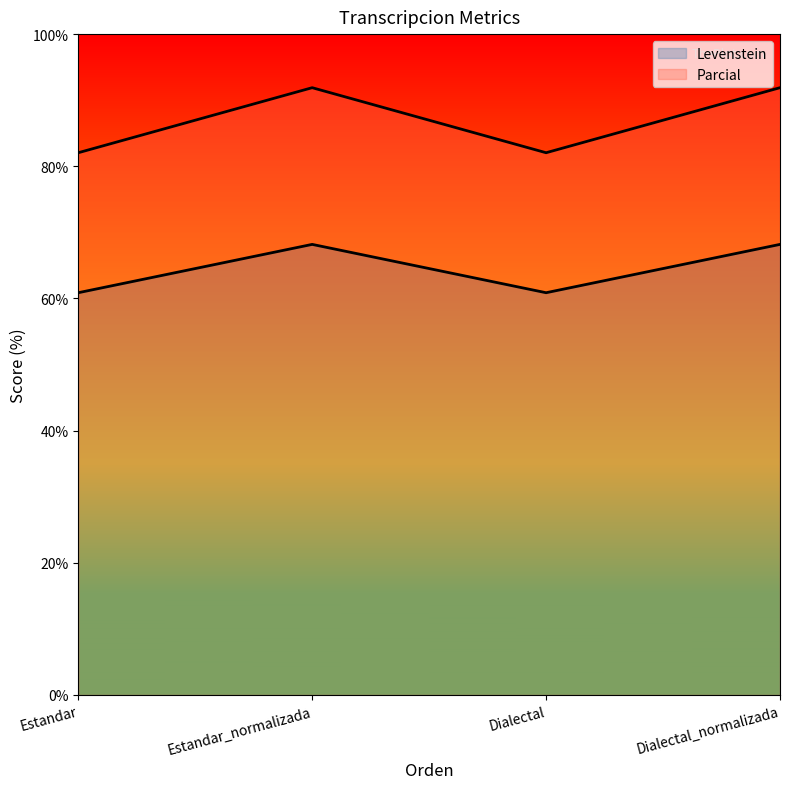

How many lines are shown in the chart?

2